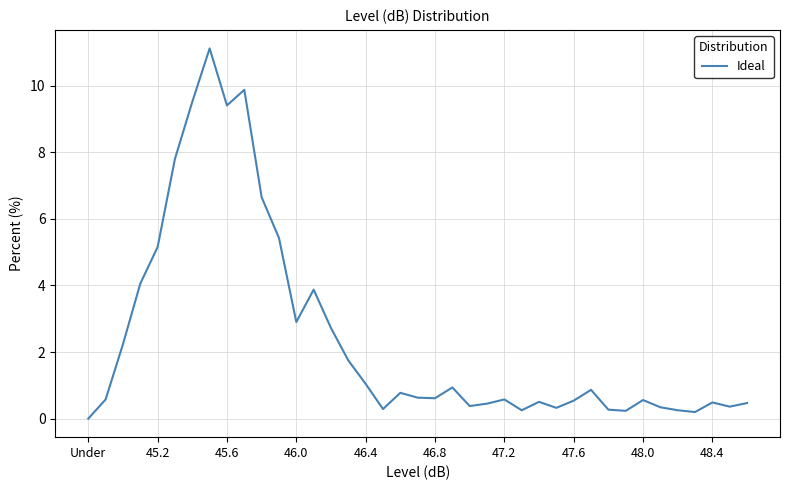

What is the greatest value displayed?

11.1